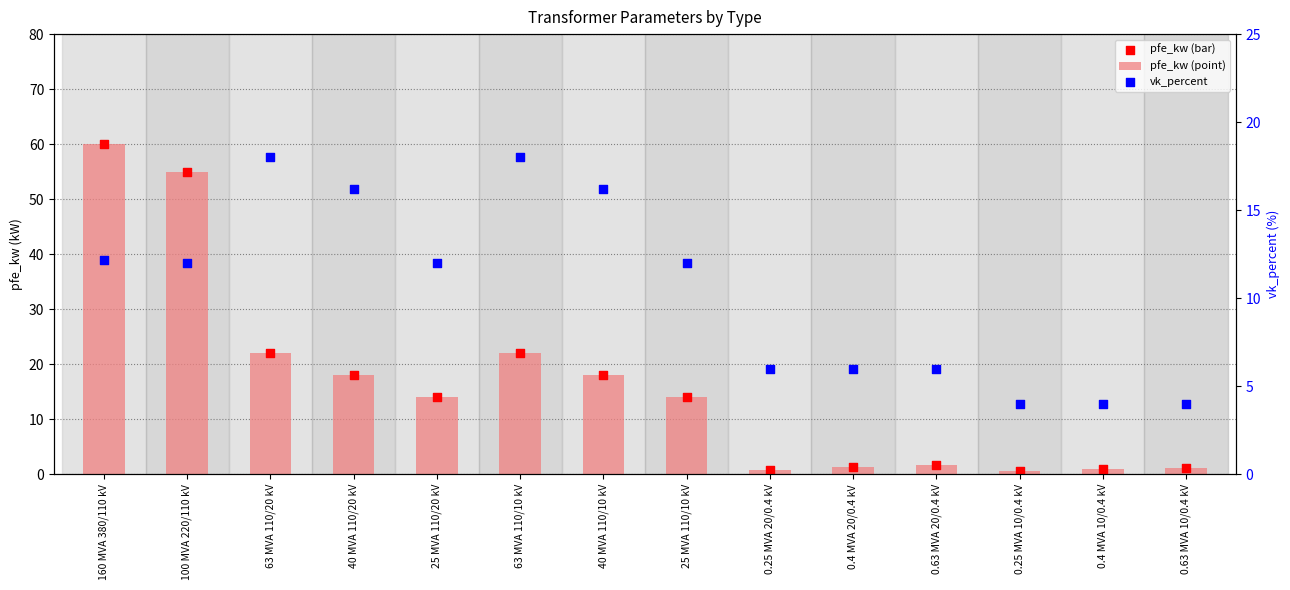

Which series has the largest total across all categories?

pfe_kw